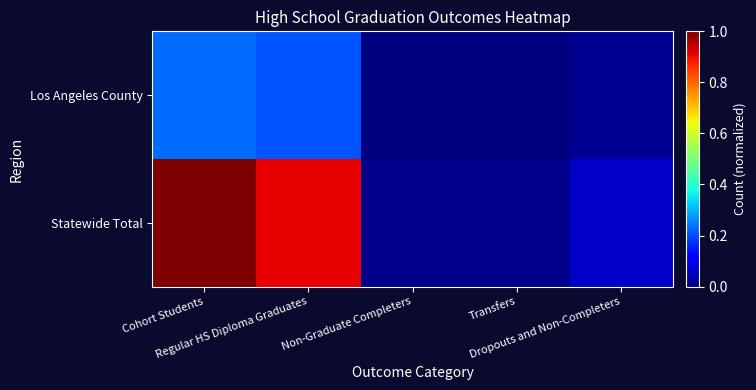

What is the spread (max minus min) of values at Regular HS Diploma Graduates?

0.7